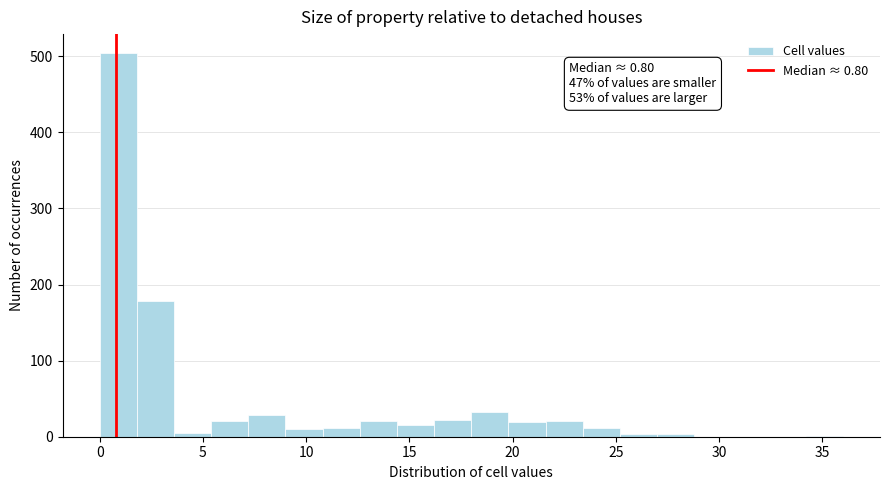

Around what value on the x-axis is the tallest bar? Give the approximate position of its centre, as read against the axis.

1.0